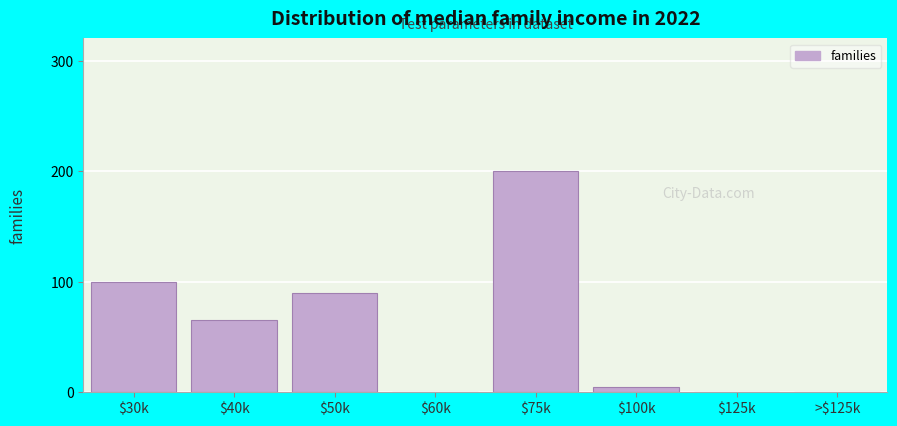

The value at $40k is 65. True or false?

True